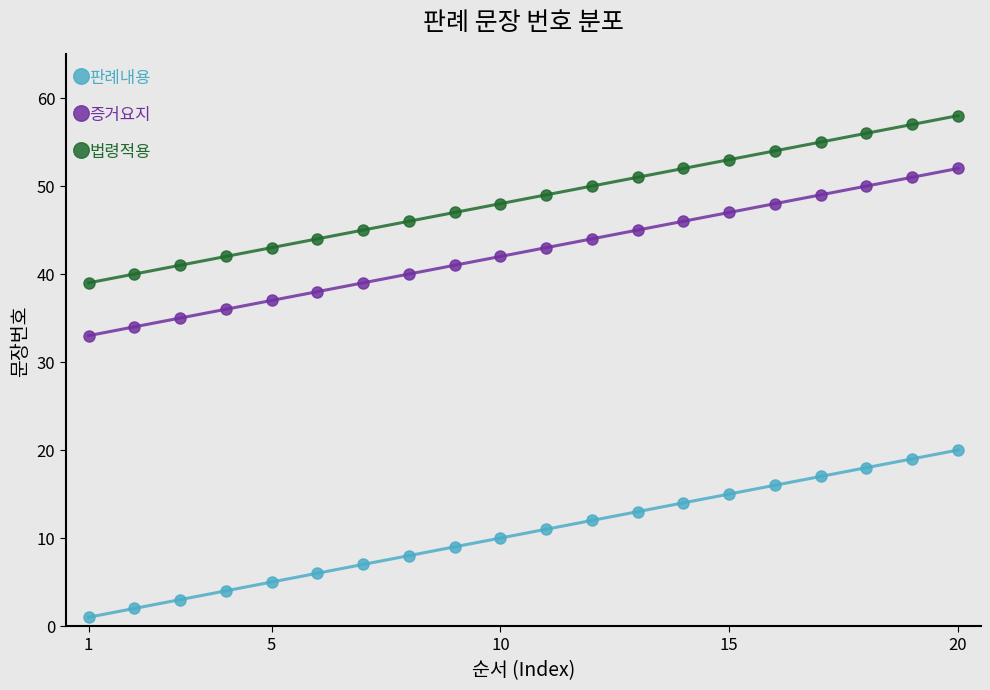

True or false: 증거요지 has more than 0 points higher than both neighbors.

False